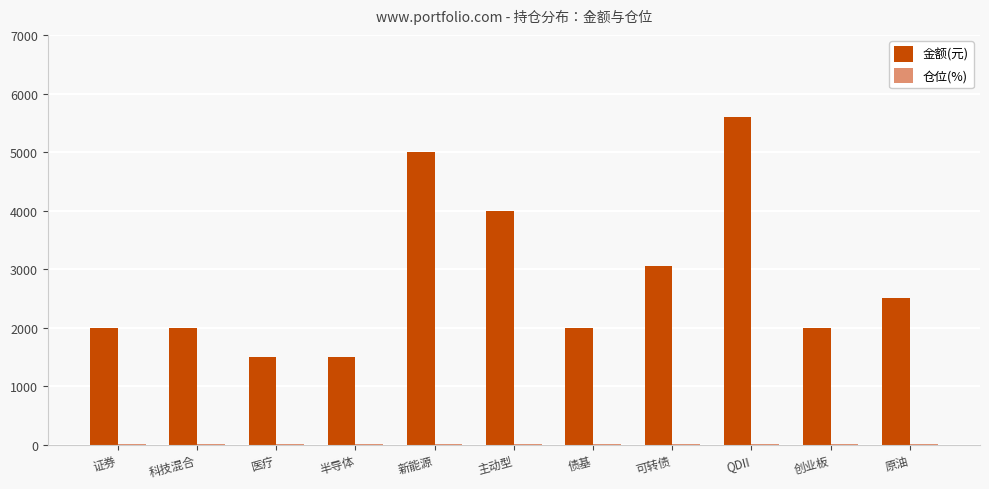

Which series has the largest total across all categories?

金额(元)